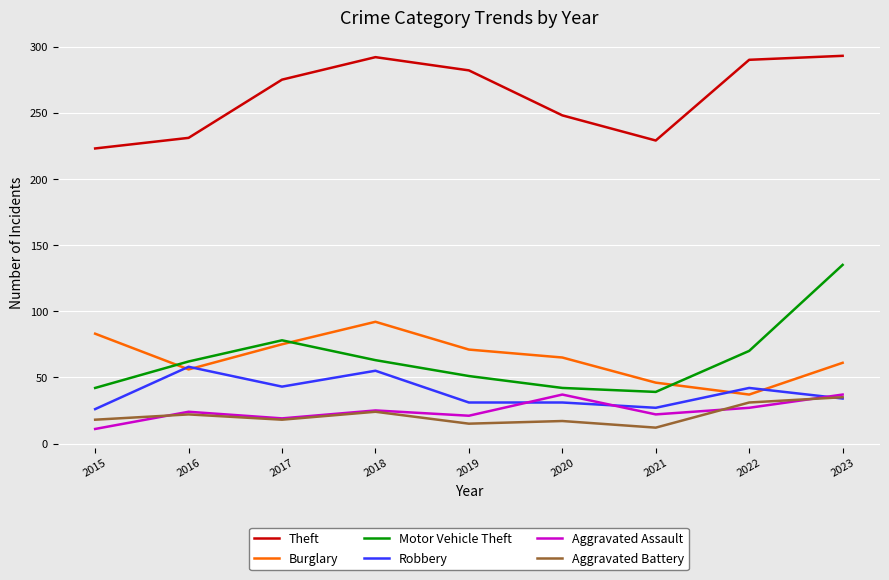

The value of Robbery at 2022 is 42. True or false?

True